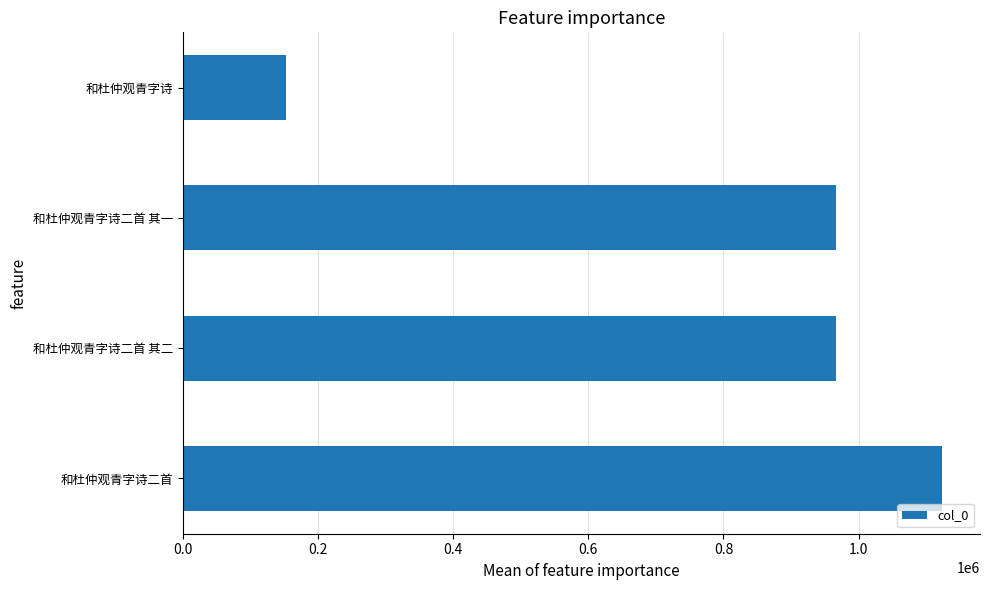

Which category has the lowest value across all series?

和杜仲观青字诗